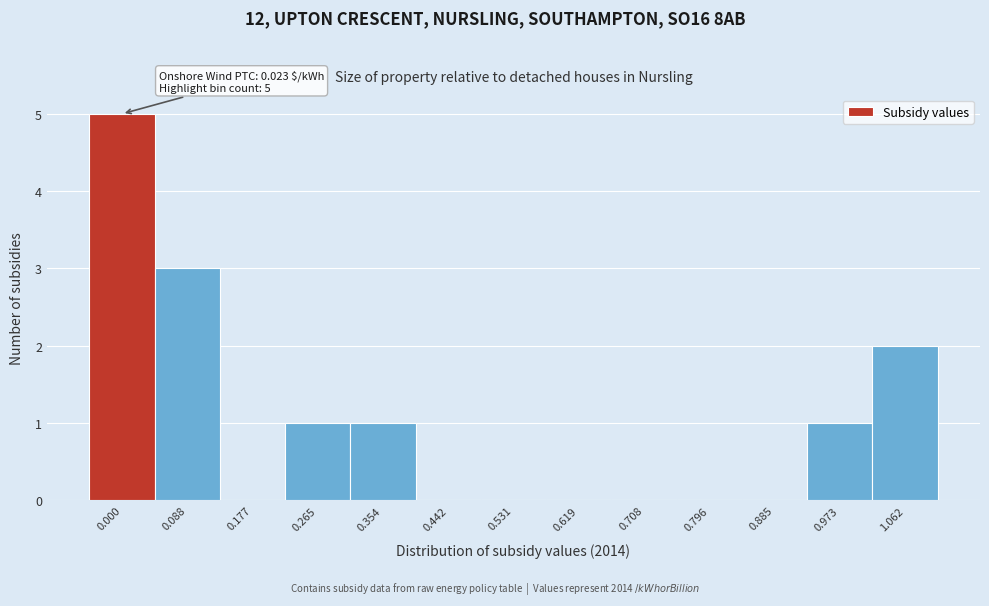

Reading left to right, extract all data points from this chart.

0.000=5	0.088=3	0.177=0	0.265=1	0.354=1	0.442=0	0.531=0	0.619=0	0.708=0	0.796=0	0.885=0	0.973=1	1.062=2